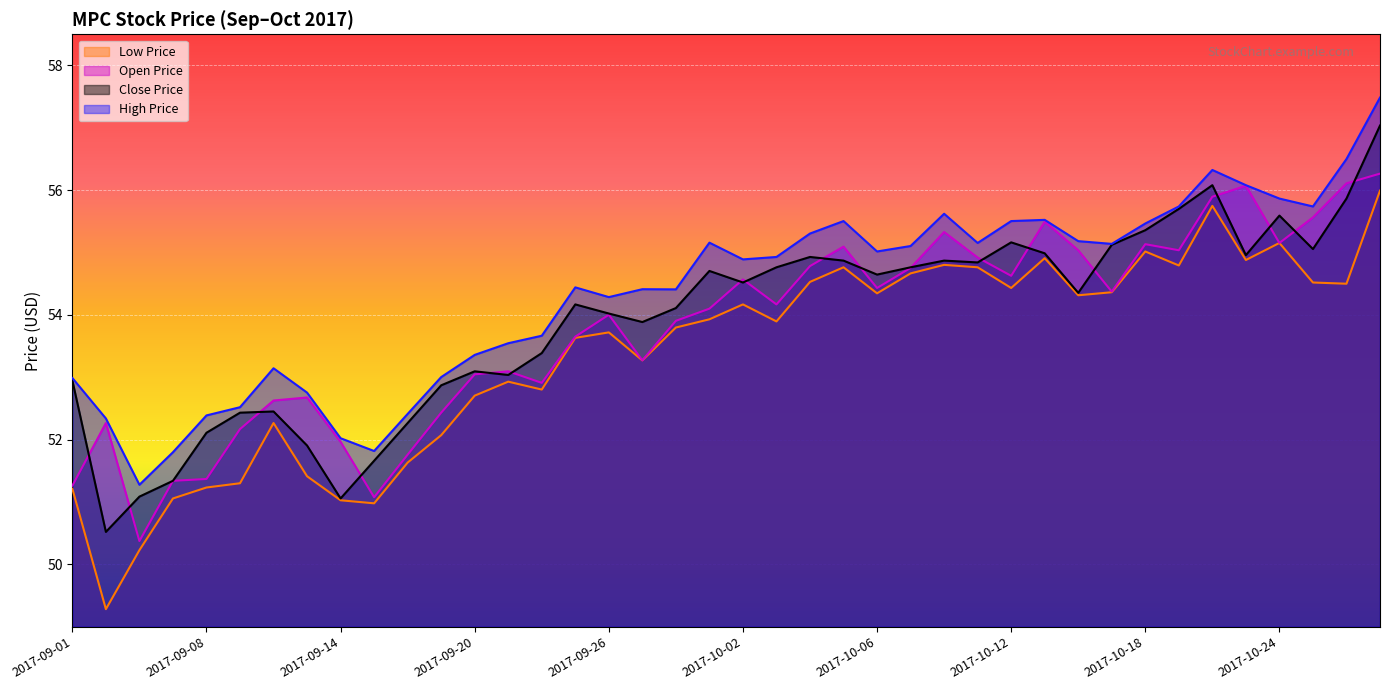

How many series are shown in this chart?

4